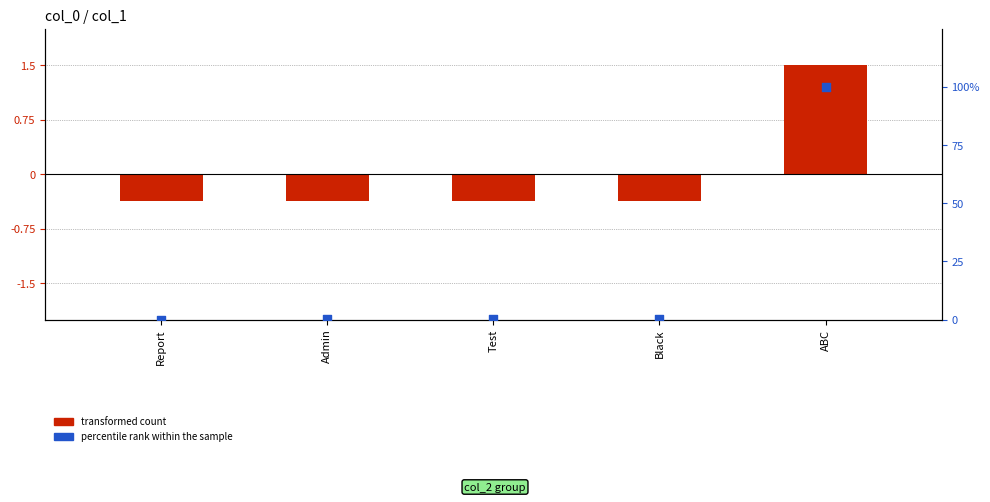

Which series contains the lowest Y value?

transformed count